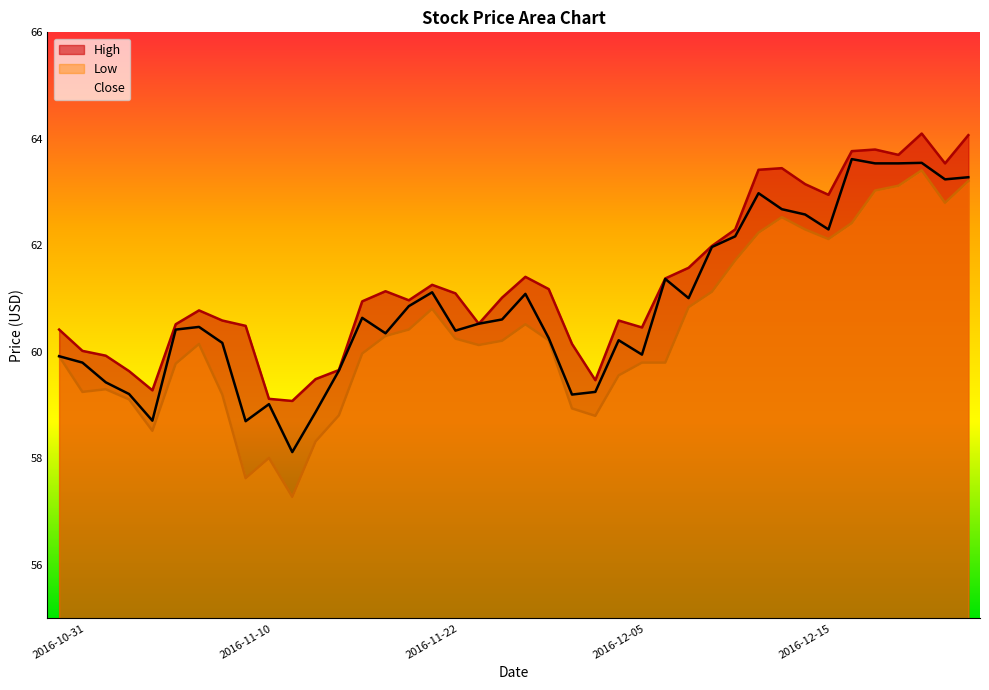

Is it true that High equals 33.5 at 2016-12-15?

False